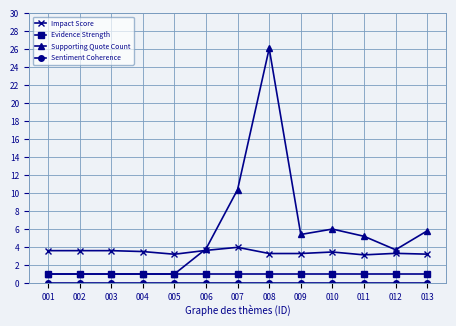

What is the value of the Impact Score point at the 6th from the left?

3.6